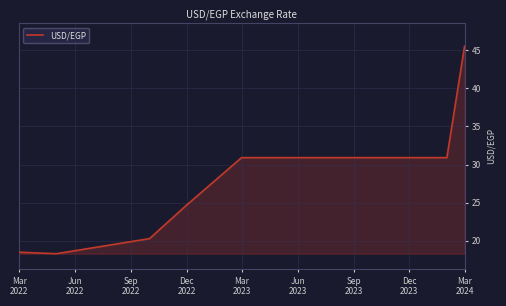

What is the difference between the maximum and minimum values?

27.2